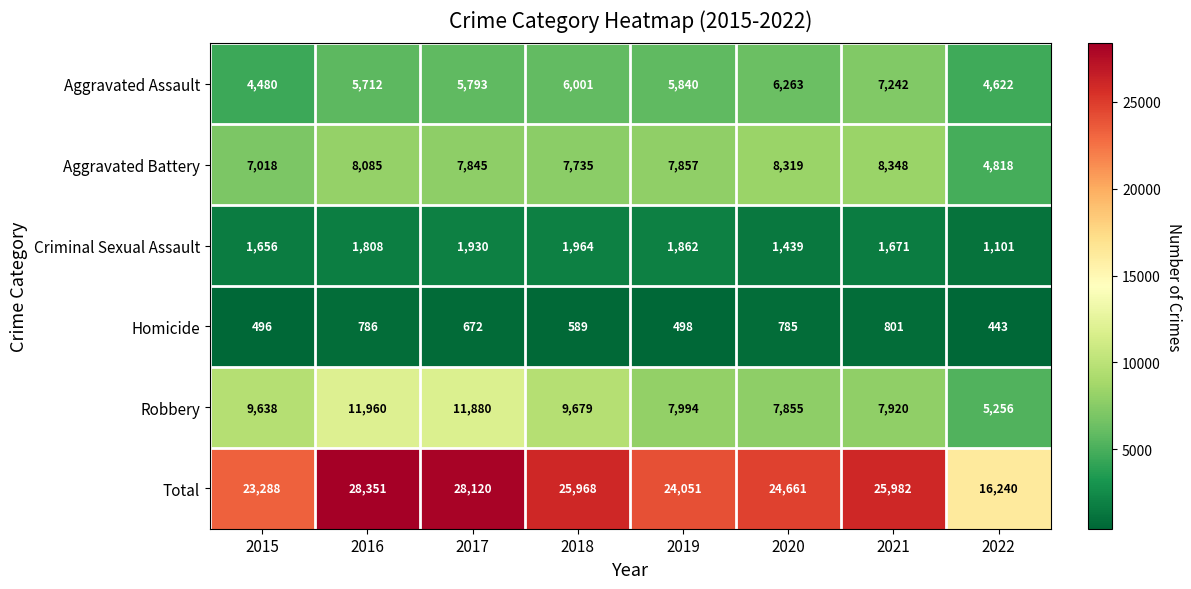

What is the approximate value of Homicide at 2020, to the nearest 50?

800